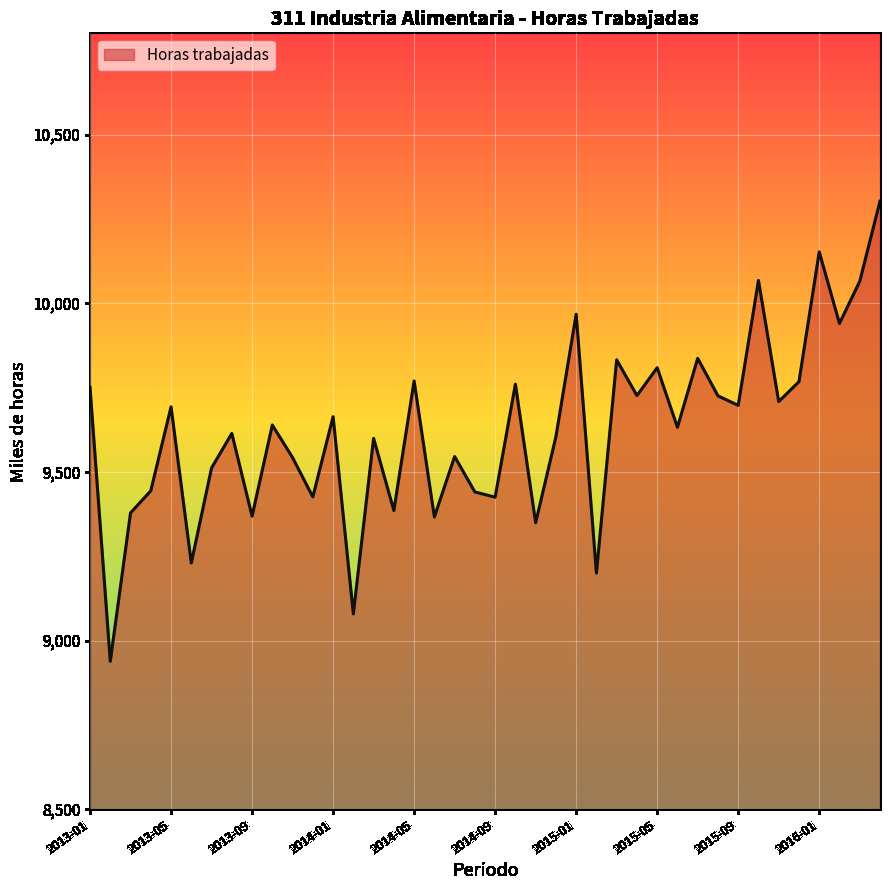

What is the difference between the maximum and minimum values?

1363.5